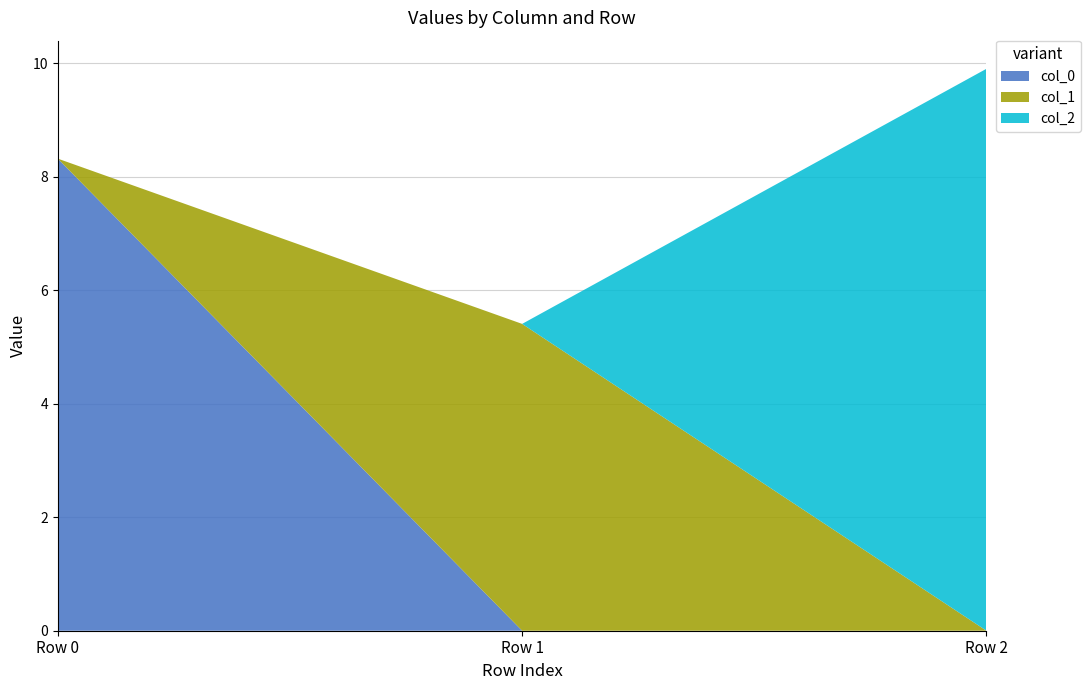

Reading right to left, what are all the values shown in this chart?

col_0: Row 2=0.0	Row 1=0.0	Row 0=8.3
col_1: Row 2=0.0	Row 1=5.4	Row 0=0.0
col_2: Row 2=9.9	Row 1=0.0	Row 0=0.0